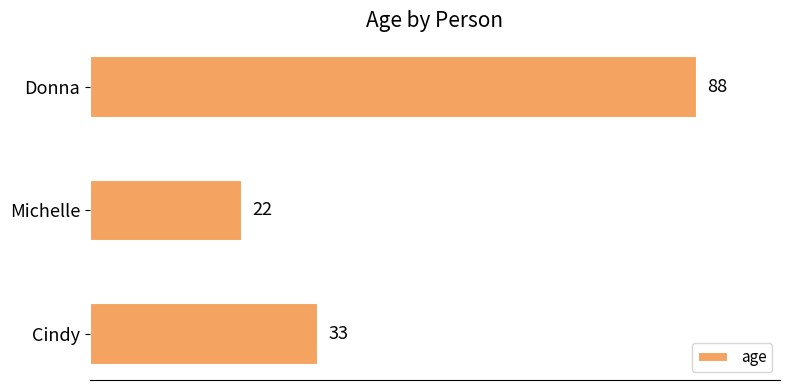

At which label is the value closest to 55?

Cindy